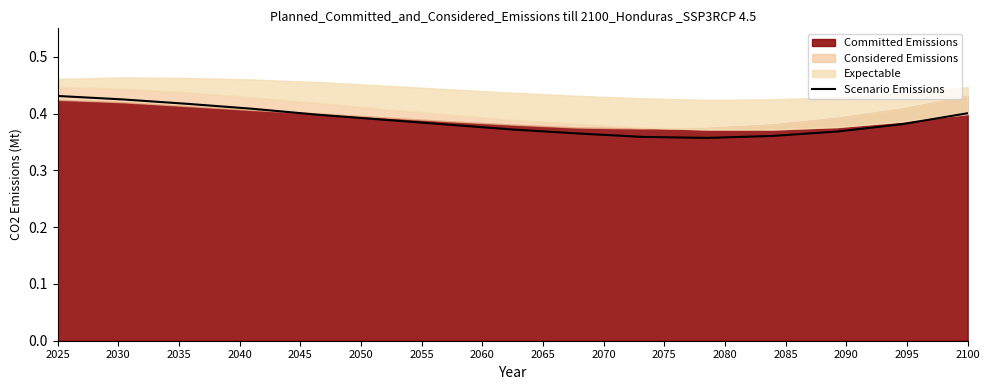

How many lines are shown in the chart?

1